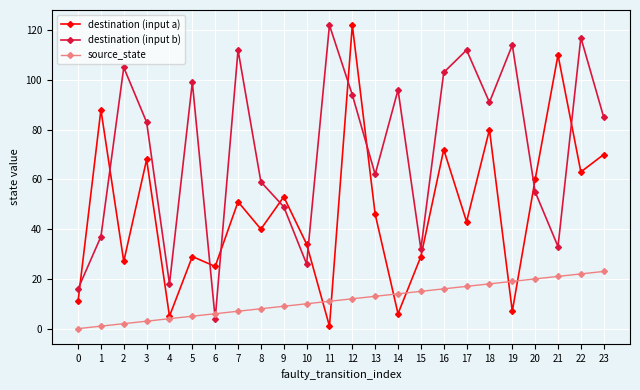

True or false: destination (input b) and destination (input a) cross at least once.

True